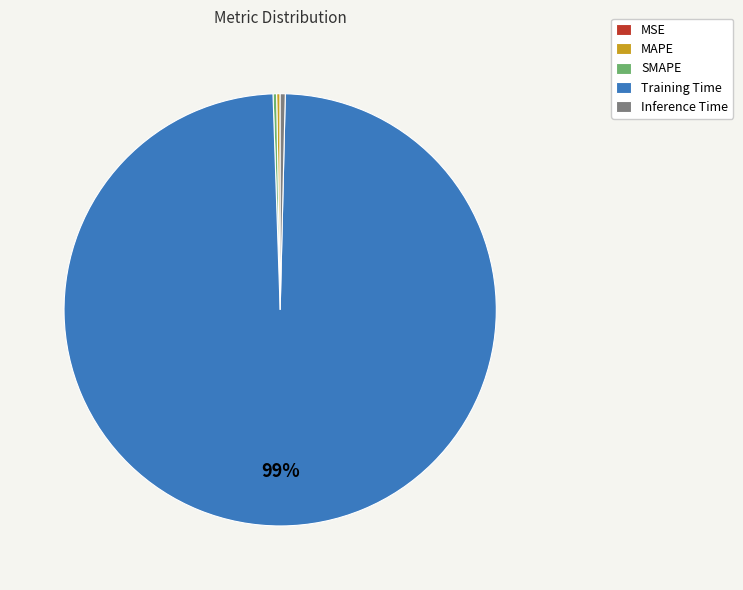

Is it true that Training Time is 91% of the pie?

False